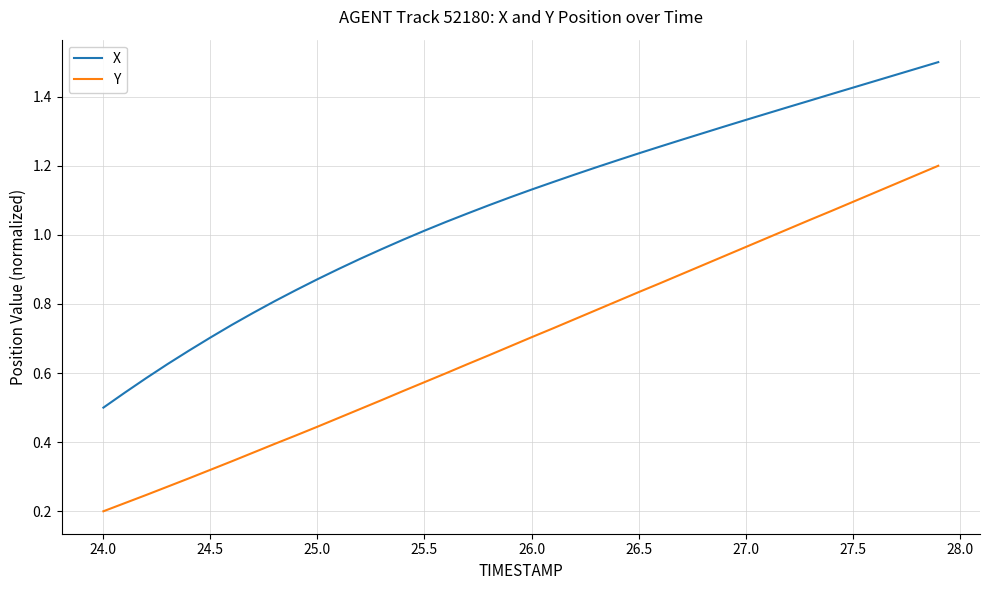

How many values in the X series exceed 1?

25